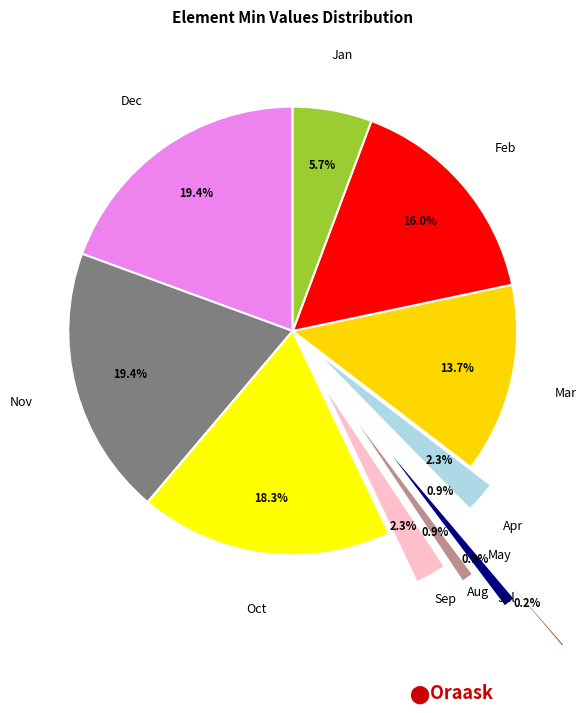

Does any single category account for the majority?

No